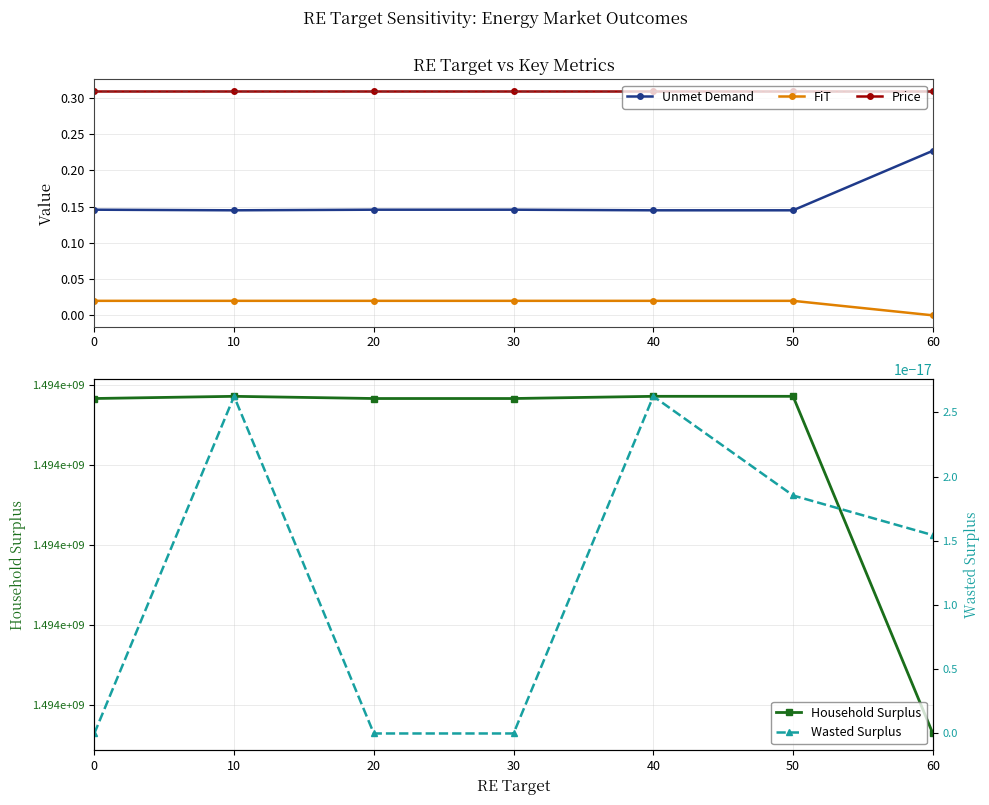

The FiT series shows 0.0 at 30. True or false?

True